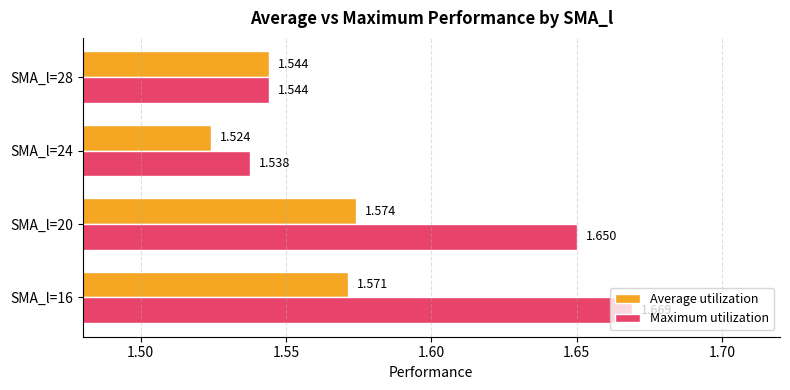

Which series has the largest total across all categories?

Maximum utilization